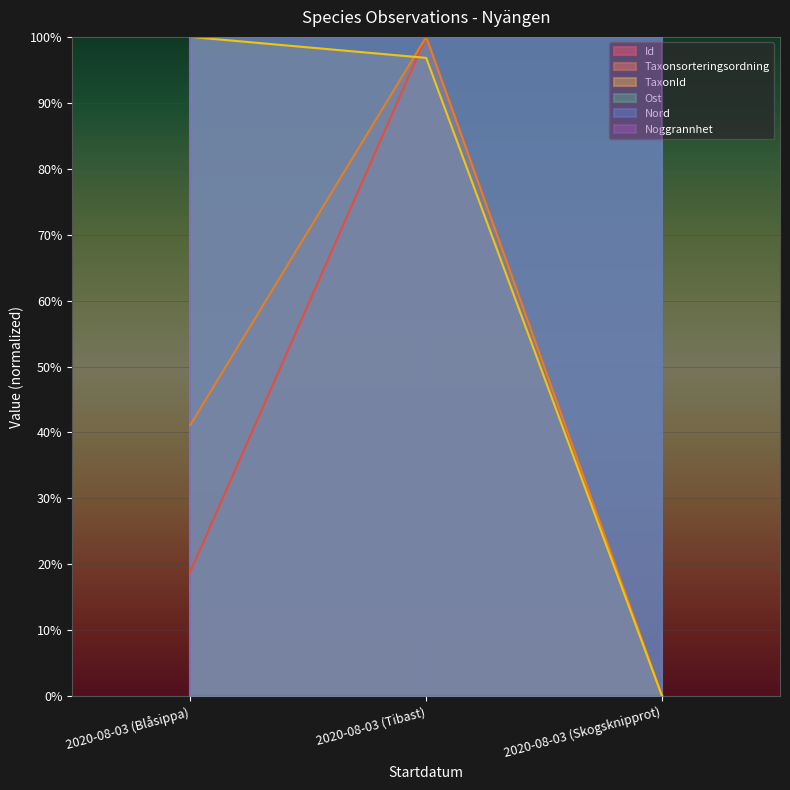

Reading left to right, extract all data points from this chart.

Id: 0.2	1.0	0.0
Taxonsorteringsordning: 0.4	1.0	0.0
TaxonId: 1.0	1.0	0.0